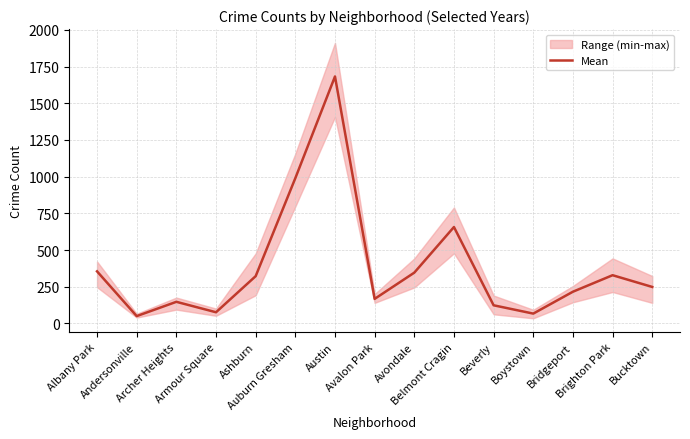

At which label is the value closest to 866?

Auburn Gresham